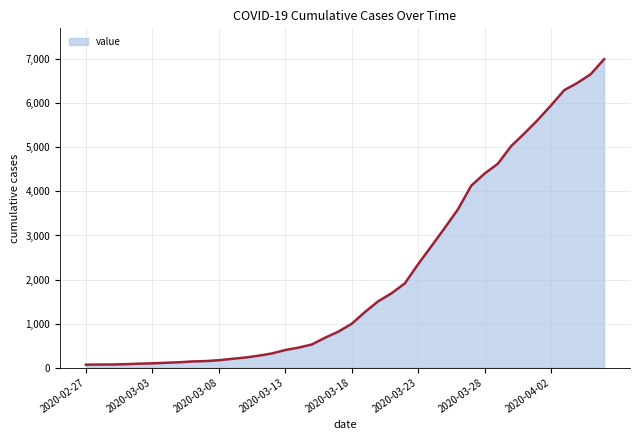

What is the difference between the maximum and minimum values?

6940